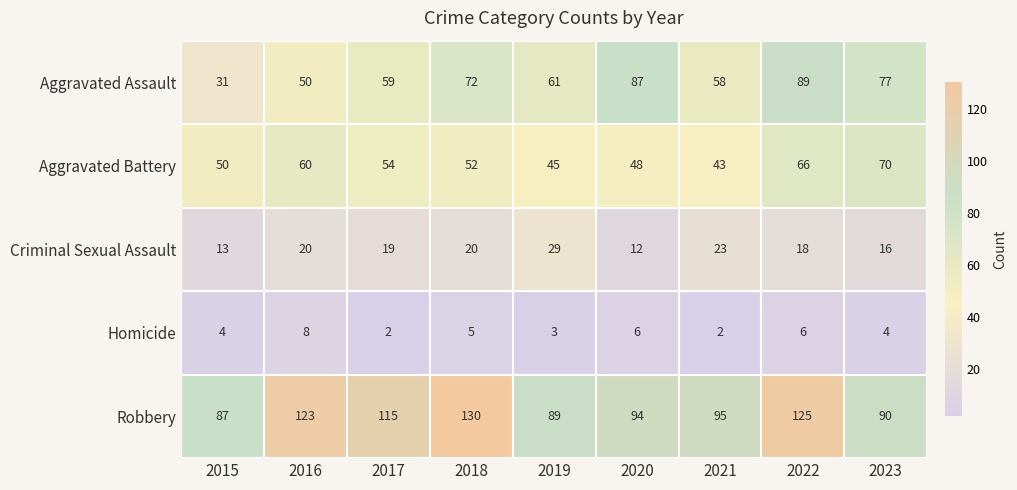

Read the Criminal Sexual Assault value at 2016, to the nearest 5.

20